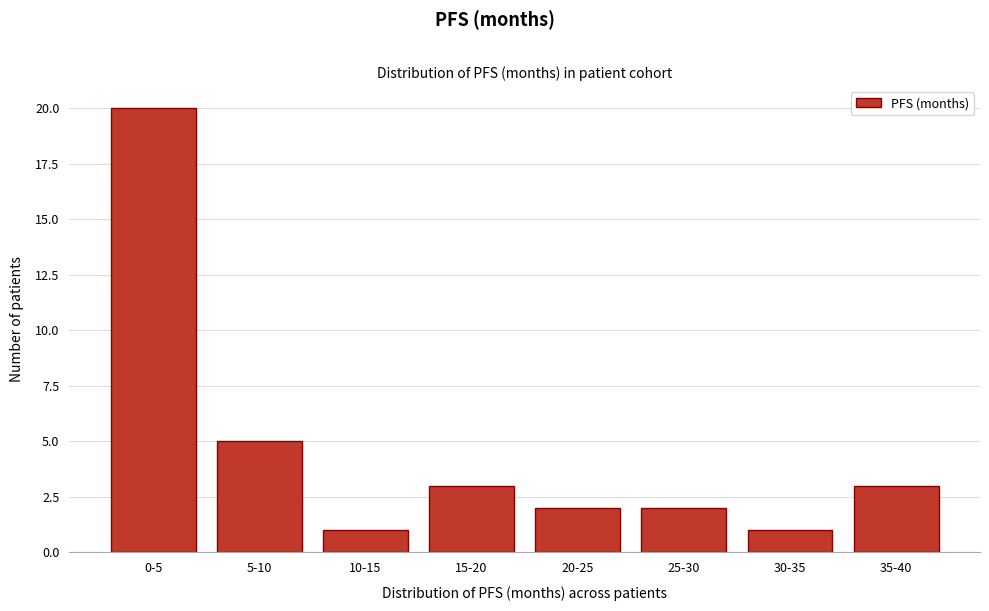

Reading left to right, list all the values displayed in this chart.

20	5	1	3	2	2	1	3